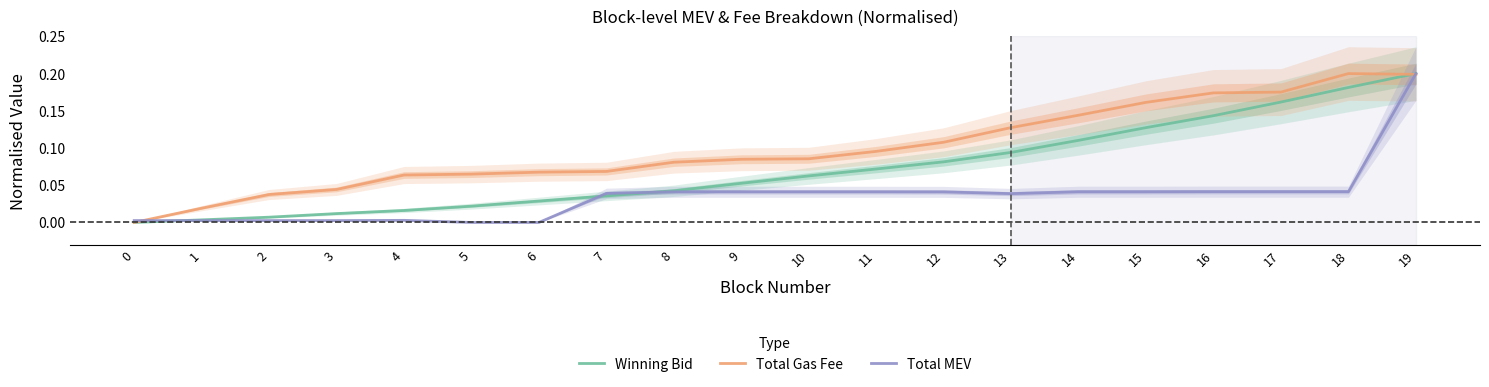

Reading left to right, extract all data points from this chart.

Winning Bid: 0.0	0.0	0.0	0.0	0.0	0.0	0.0	0.0	0.0	0.1	0.1	0.1	0.1	0.1	0.1	0.1	0.1	0.2	0.2	0.2
Total Gas Fee: 0.0	0.0	0.0	0.0	0.1	0.1	0.1	0.1	0.1	0.1	0.1	0.1	0.1	0.1	0.1	0.2	0.2	0.2	0.2	0.2
Total MEV: 0.0	0.0	0.0	0.0	0.0	0.0	0.0	0.0	0.0	0.0	0.0	0.0	0.0	0.0	0.0	0.0	0.0	0.0	0.0	0.2